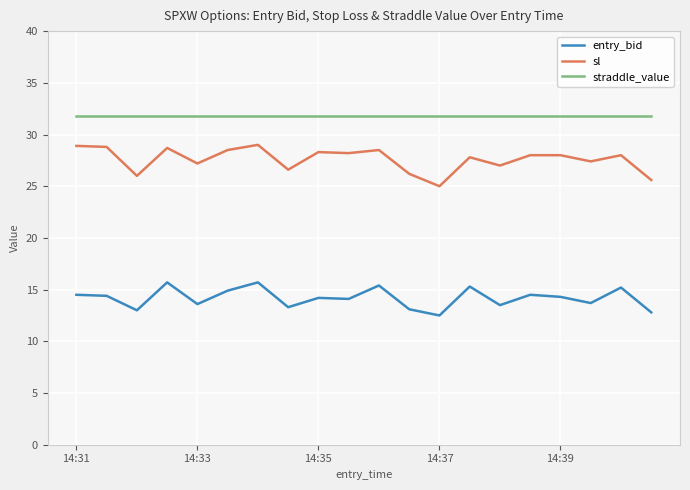

Which series has the widest spread of values?

sl